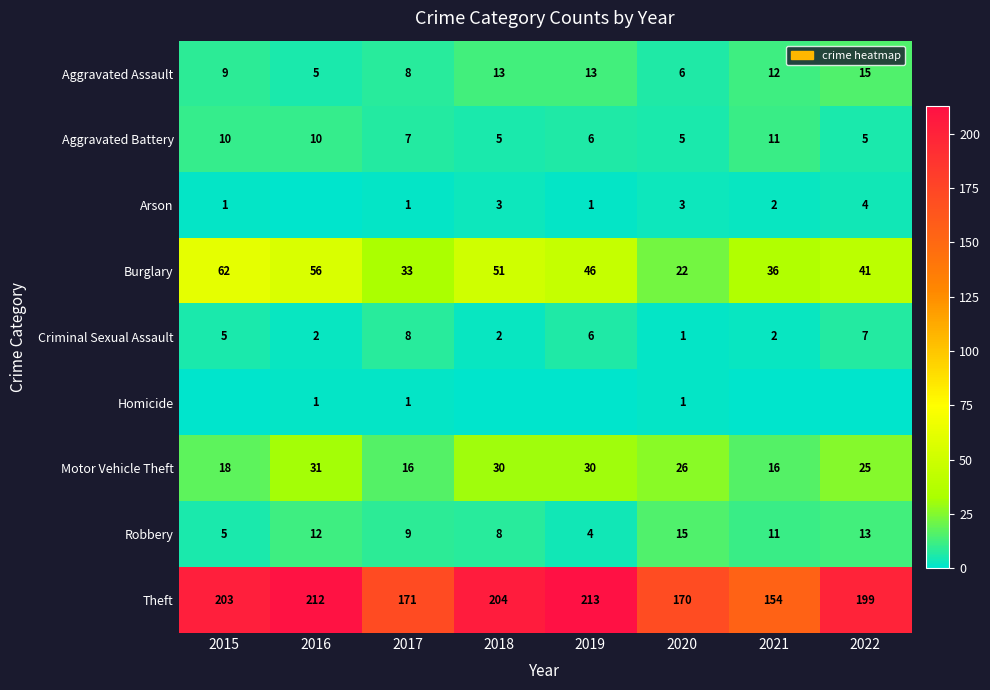

Is the value of Burglary at 2017 greater than the value of Robbery at 2020?

Yes